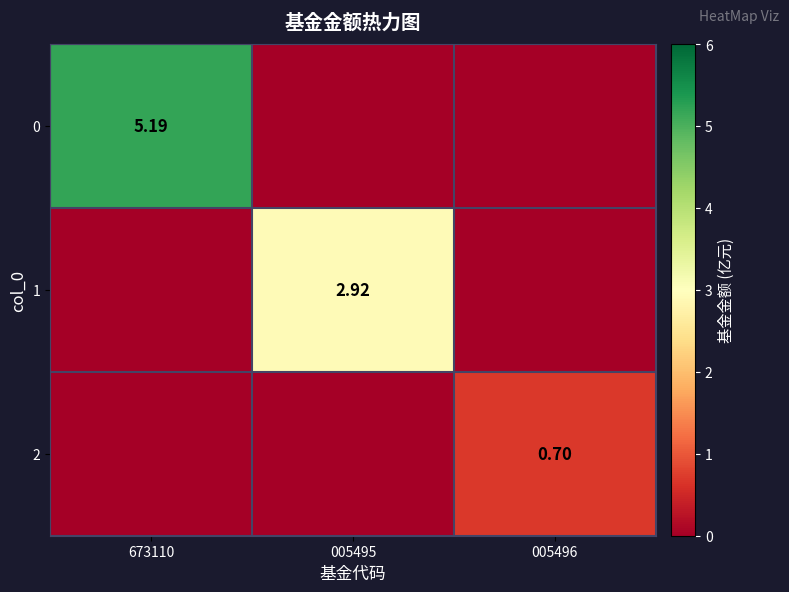

Where is 1 nearest to the value 1?

673110